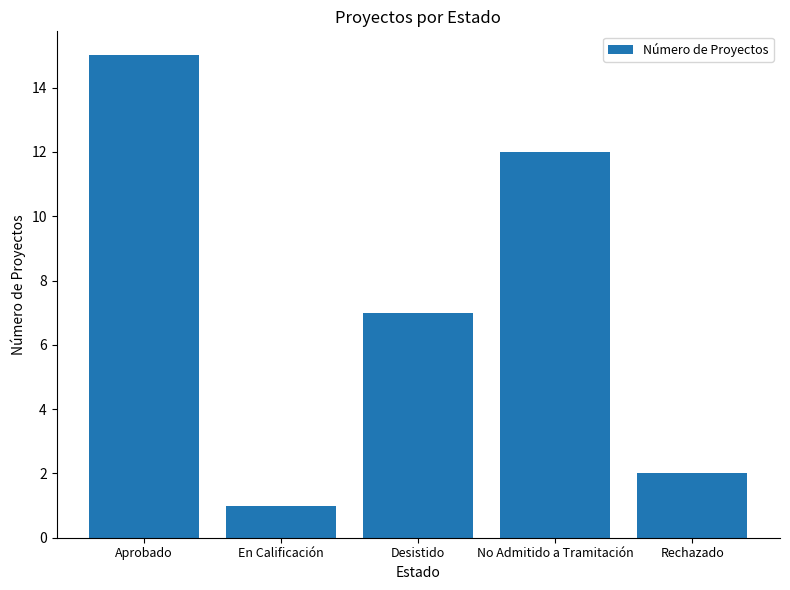

What is the sum of the values at No Admitido a Tramitación and Aprobado?

27